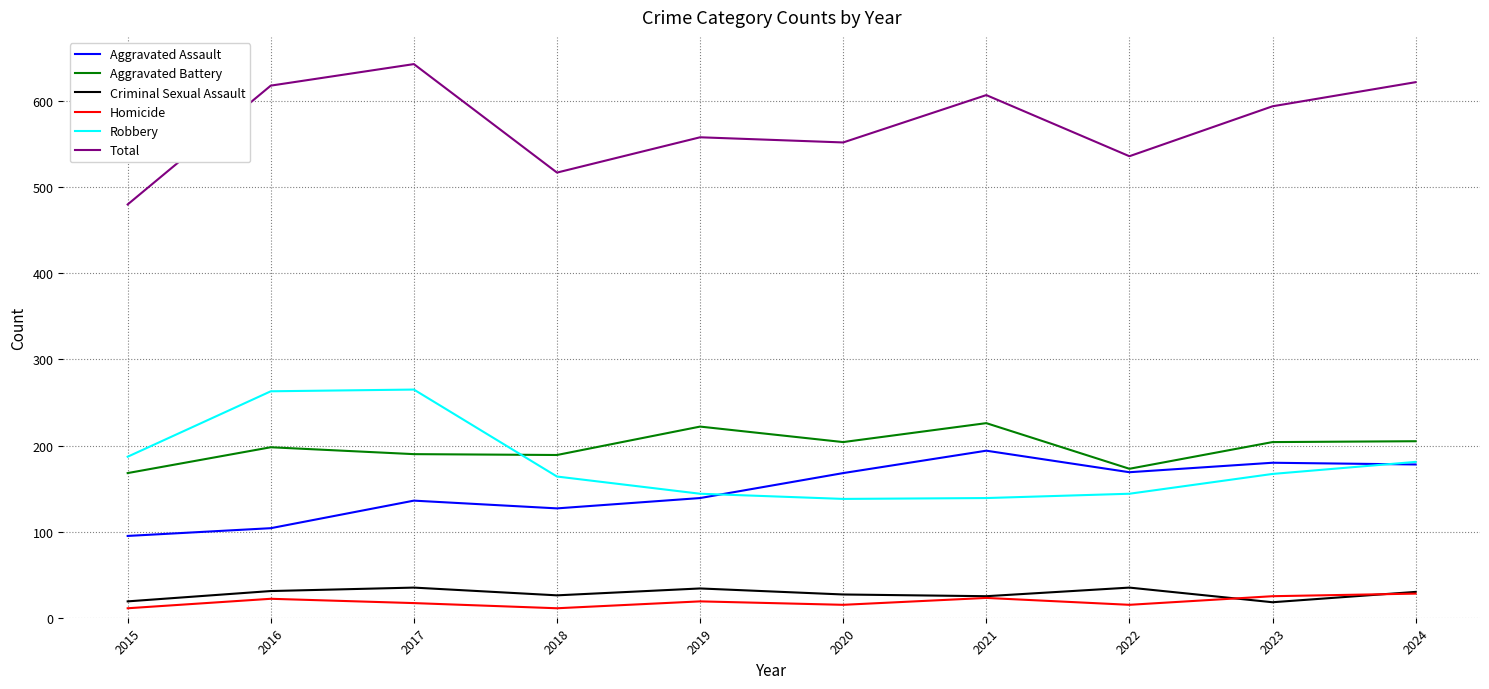

True or false: Aggravated Assault and Homicide cross at least once.

False